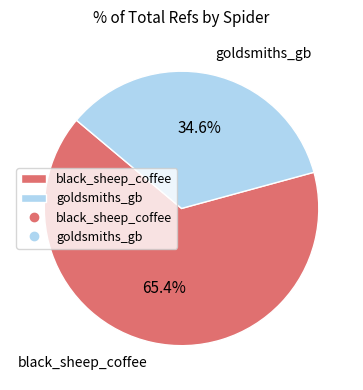

To the nearest percent, what is the difference between the largest and smallest slice percentages?

31%